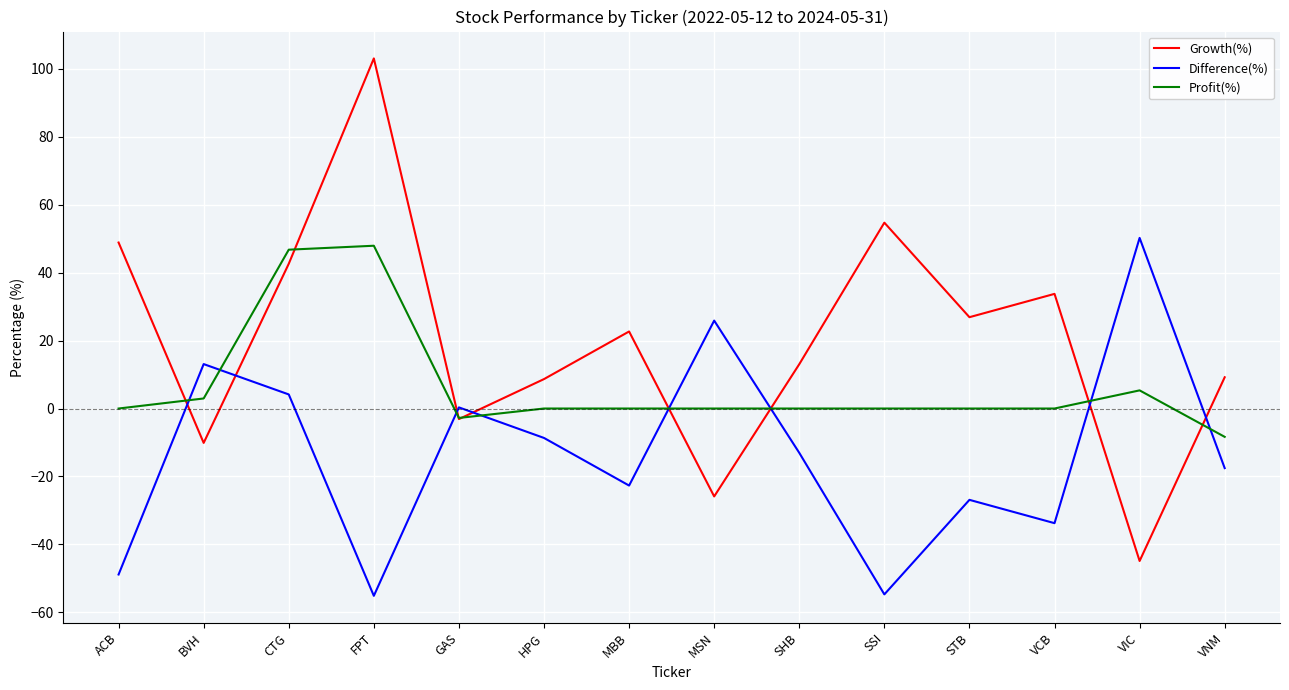

The value of Profit(%) at VNM is -8.3. True or false?

True